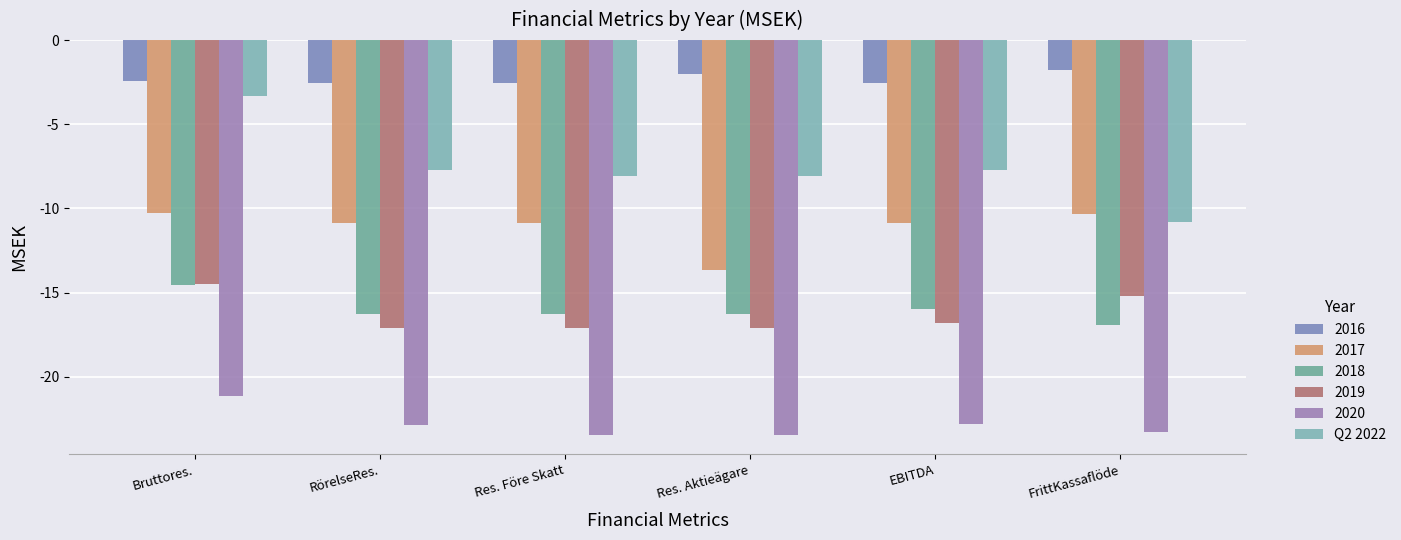

What is the label of the 1st bar from the right?

FrittKassaflöde